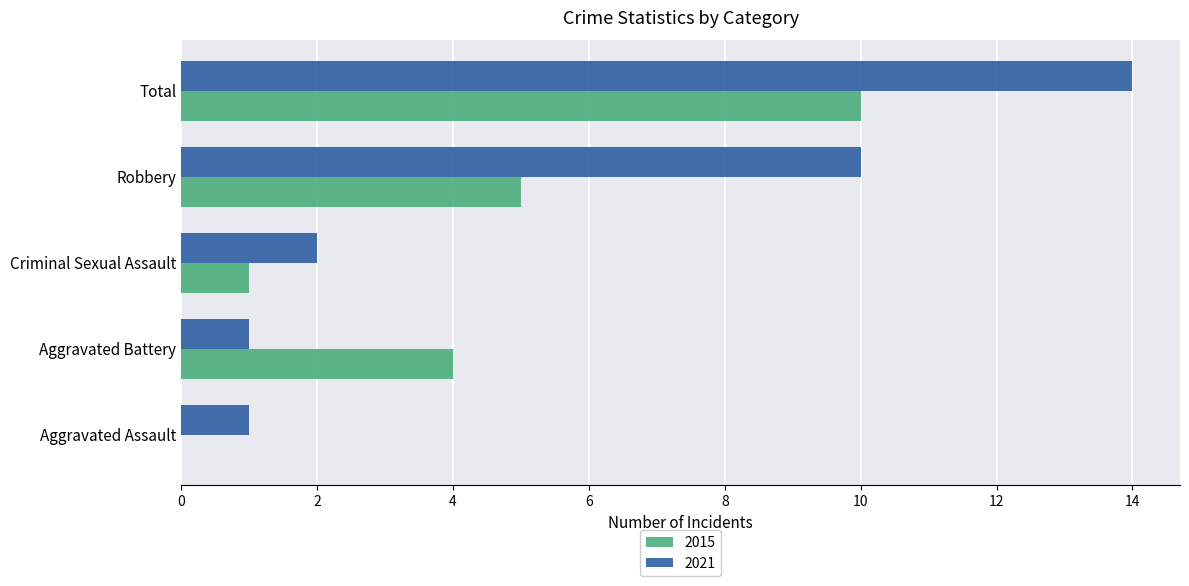

What is the greatest value displayed?

14